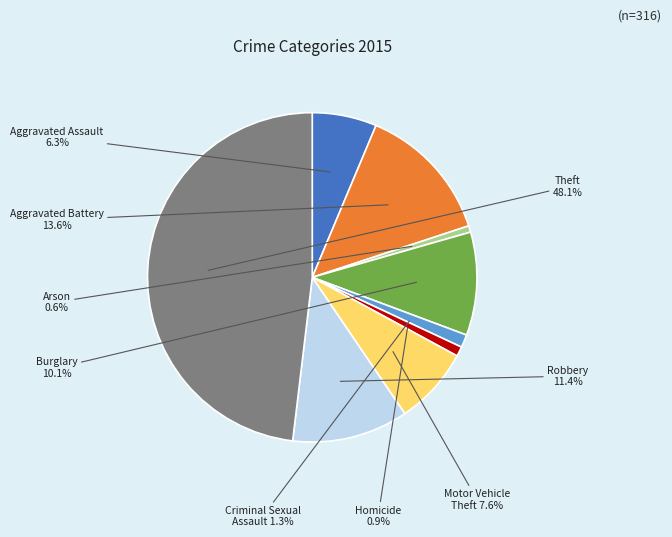

Is there any slice that represents more than half of the pie?

No